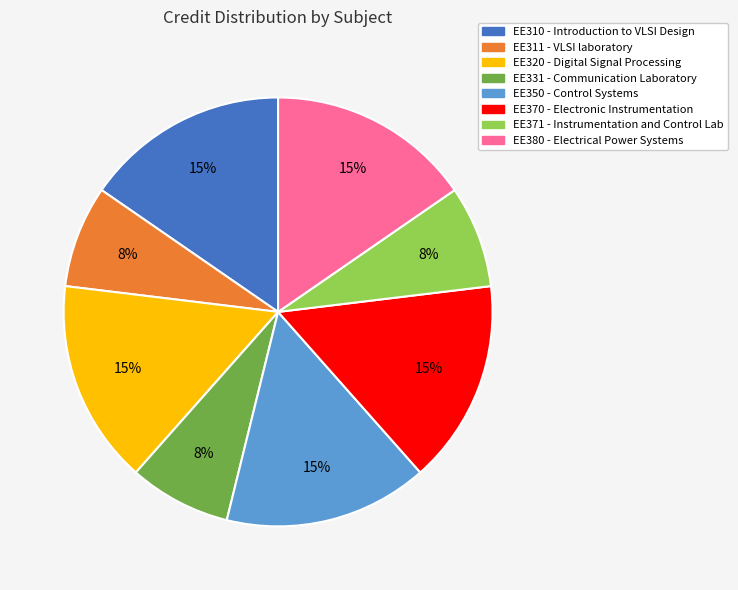

Is the sum of EE311 and EE331 greater than half?

No